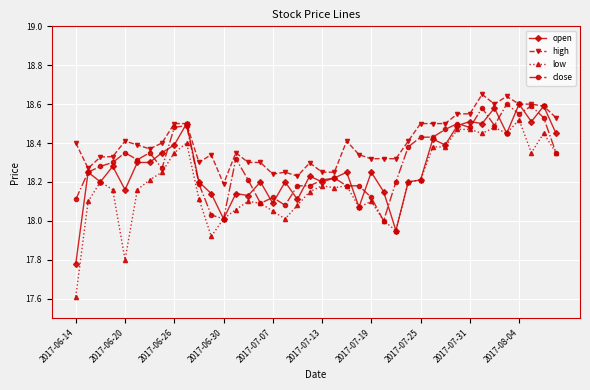

At how many categories does at least one series exceed 18?

40